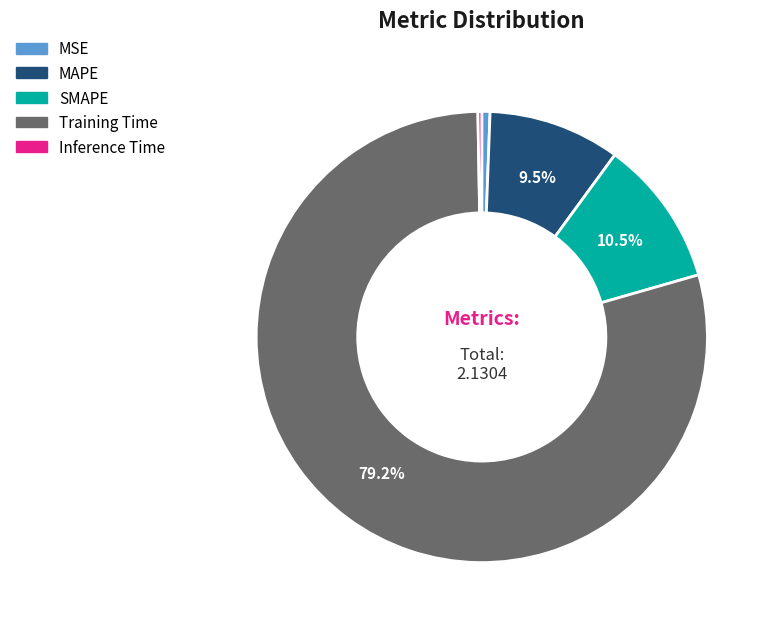

Is there a majority slice in this chart?

Yes